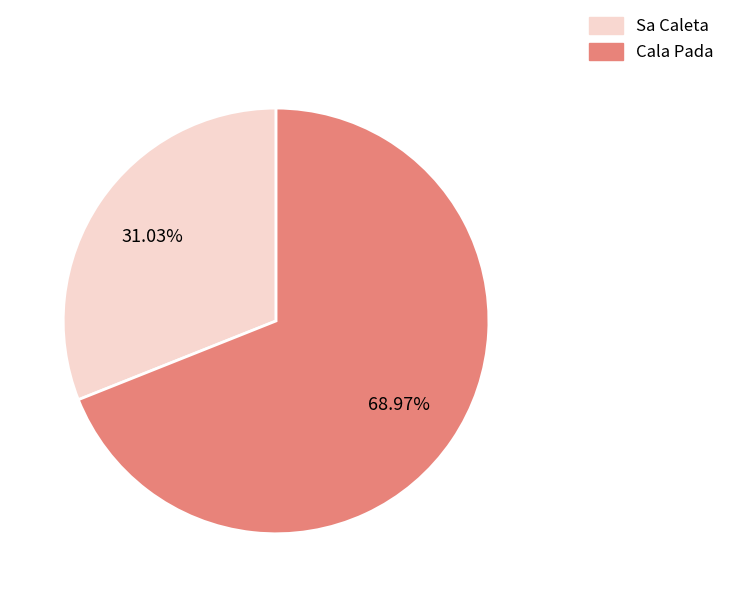

Rank the categories by value from lowest to highest.

Sa Caleta, Cala Pada